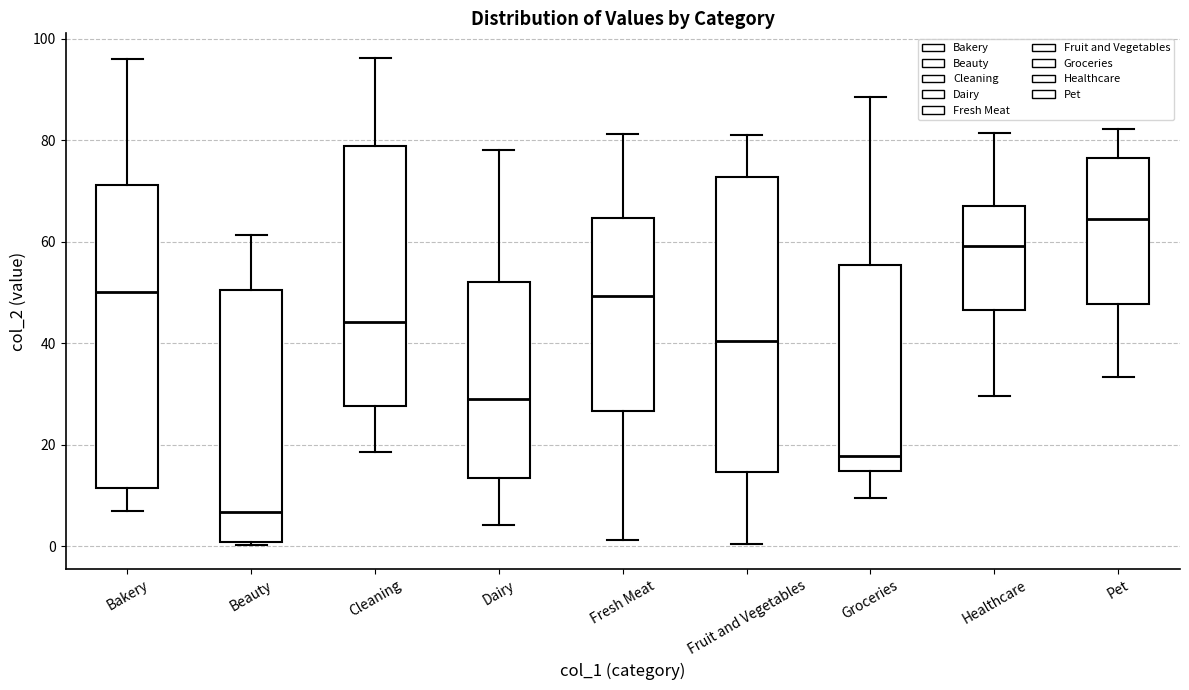

Reading left to right, read every box against the y-axis: the position of its median line, the range the box covers, and the ends of its whiskers. The values are not printed on the chart, so give them approximately, as read against the axis.

Bakery: median 50, box 12 to 72, whiskers 6 to 96
Beauty: median 6, box 0 to 50, whiskers 0 to 62
Cleaning: median 44, box 28 to 78, whiskers 18 to 96
Dairy: median 30, box 14 to 52, whiskers 4 to 78
Fresh Meat: median 50, box 26 to 64, whiskers 2 to 82
Fruit and Vegetables: median 40, box 14 to 72, whiskers 0 to 80
Groceries: median 18, box 14 to 56, whiskers 10 to 88
Healthcare: median 60, box 46 to 68, whiskers 30 to 82
Pet: median 64, box 48 to 76, whiskers 34 to 82